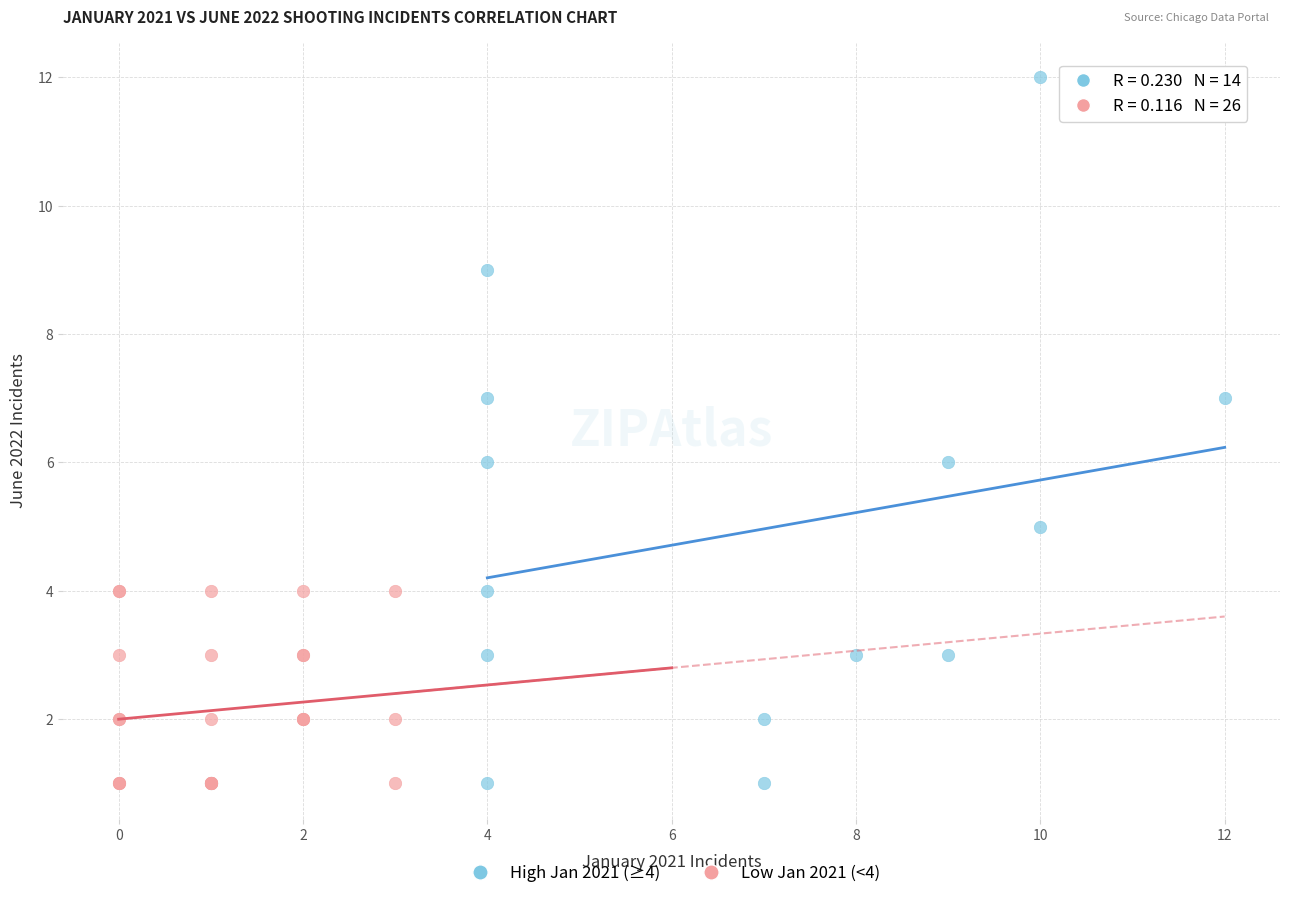

Which series reaches the maximum Y coordinate?

High Jan 2021 (≥4)